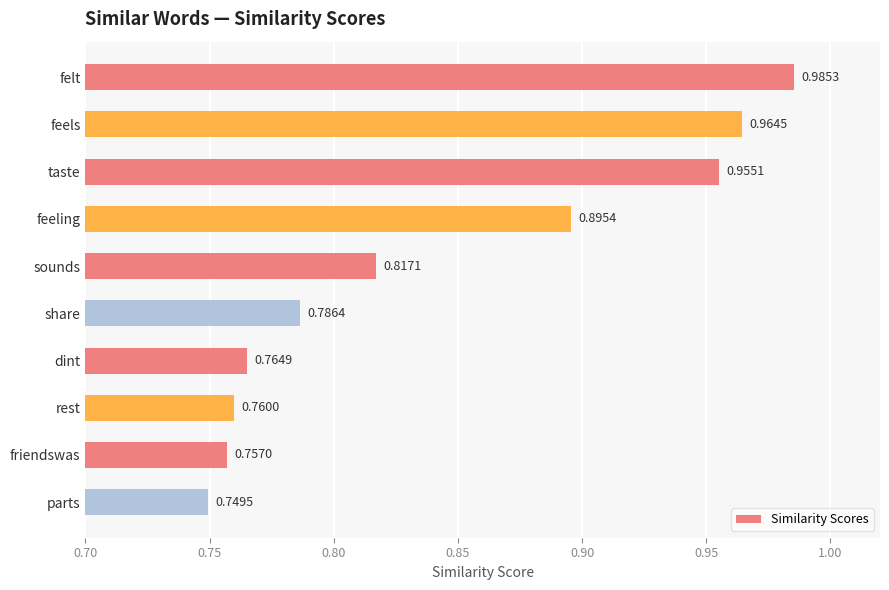

List the labels in order of value, smallest first.

parts, friendswas, rest, dint, share, sounds, feeling, taste, feels, felt